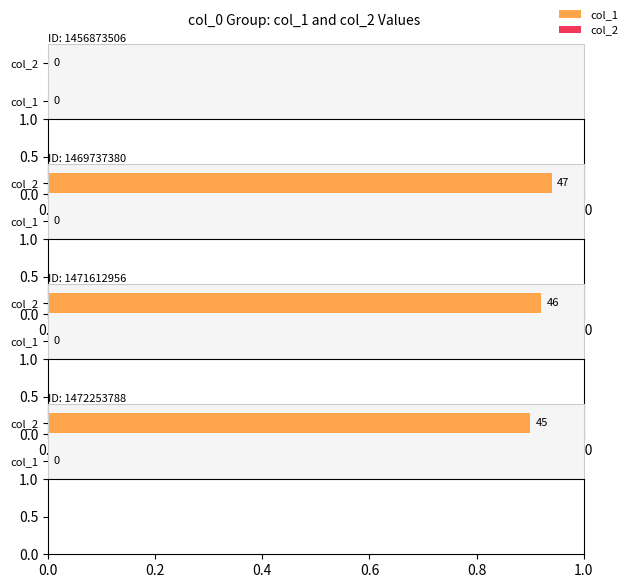

How many positive values does the col_1 series have?

3